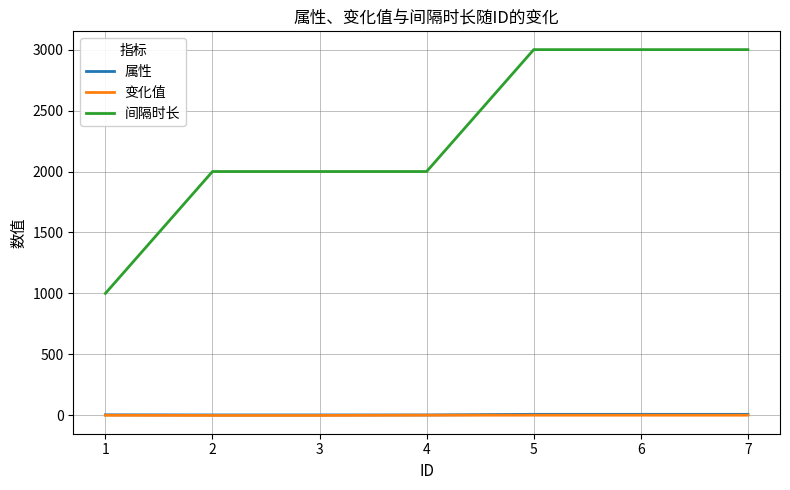

What is the highest value of the 间隔时长 series?

3000.0